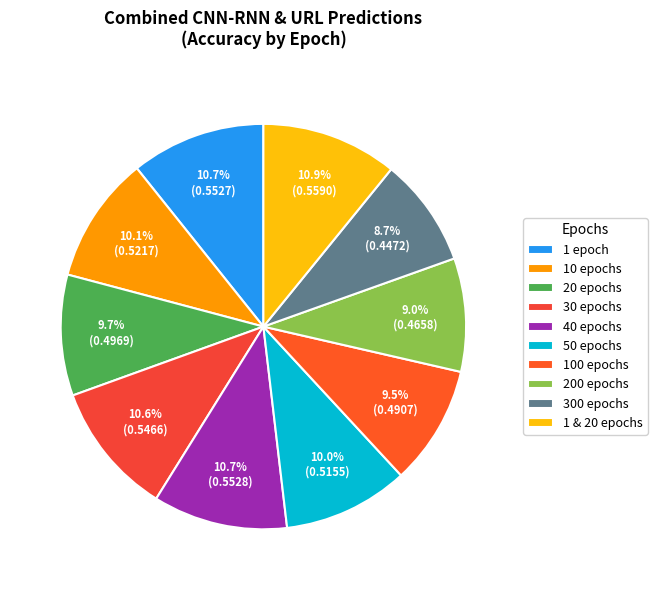

Rank the categories by value from lowest to highest.

300 epochs, 200 epochs, 100 epochs, 20 epochs, 50 epochs, 10 epochs, 30 epochs, 1 epoch, 40 epochs, 1 & 20 epochs